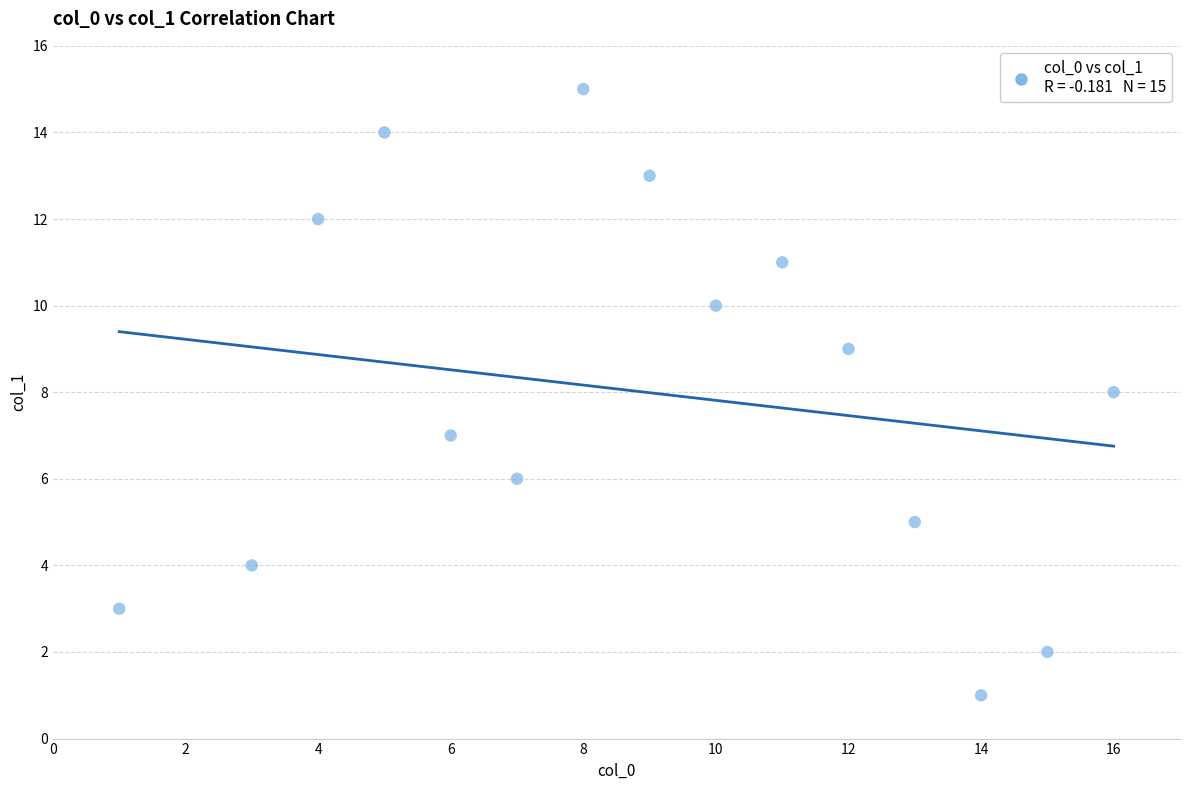

What is the range of Y values (max minus min)?

14